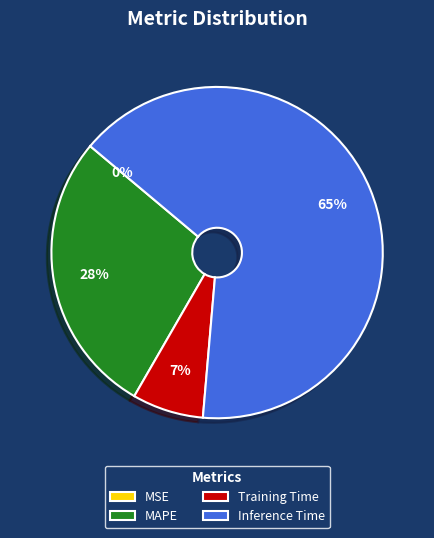

Between MAPE and Training Time, which is larger?

MAPE